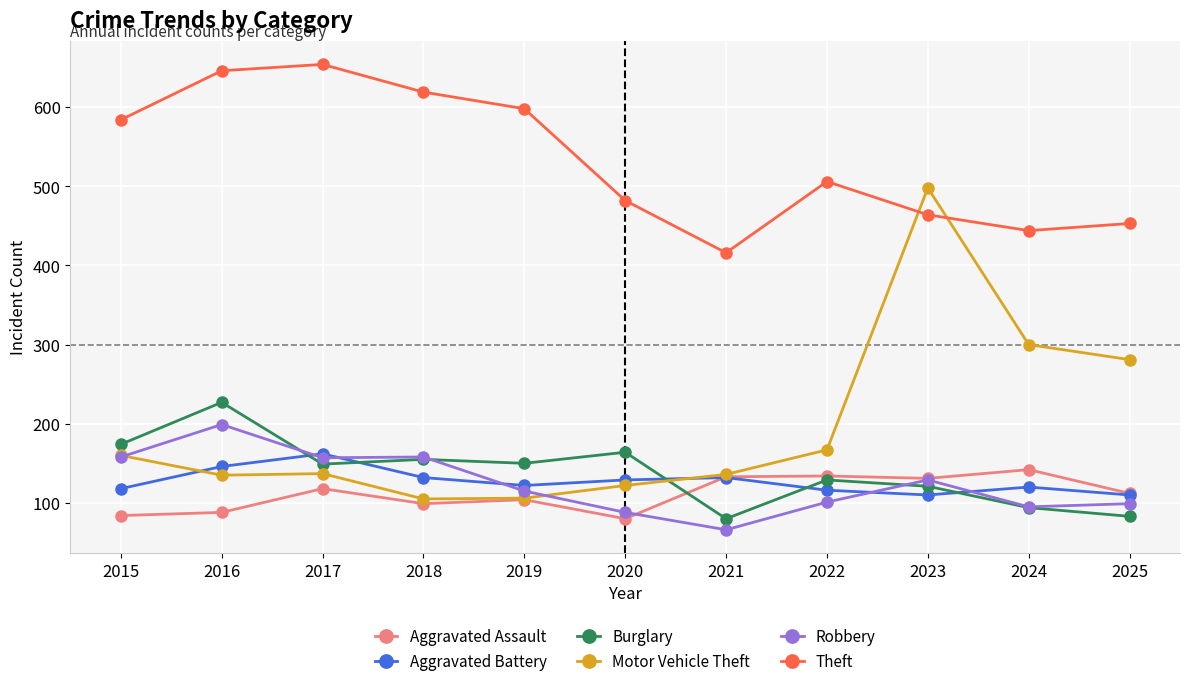

After their last crossing, which series has the higher values: Motor Vehicle Theft or Burglary?

Motor Vehicle Theft